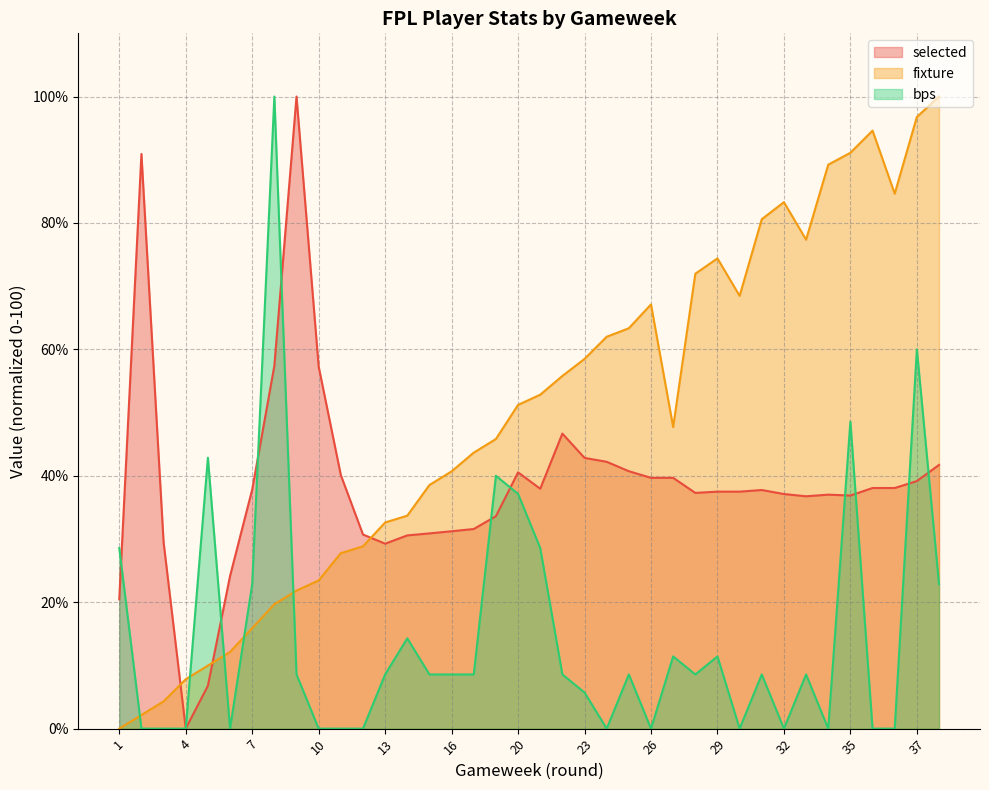

Is it true that selected equals 29.3 at 13?

True